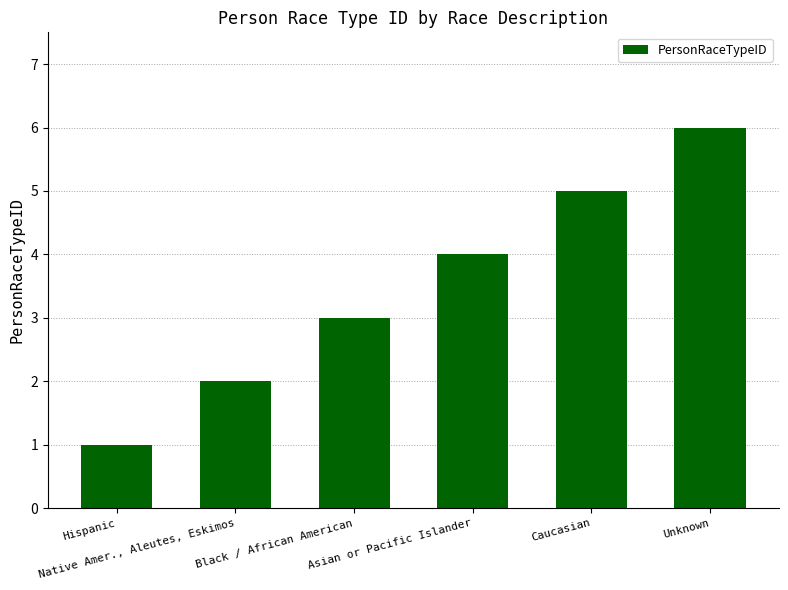

What is the difference between the maximum and second lowest values?

4